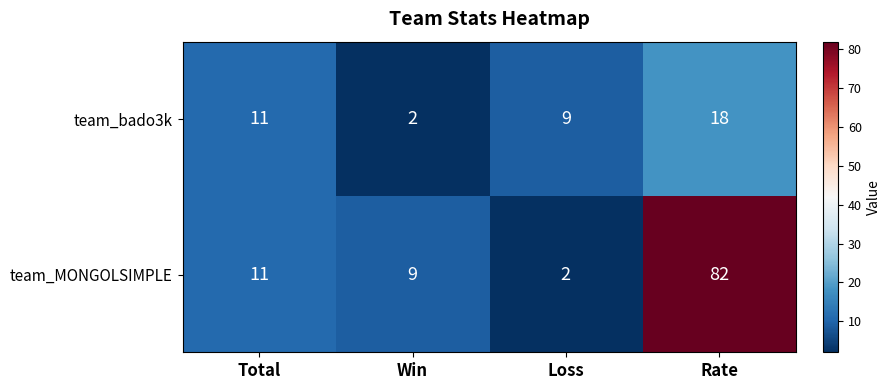

Which category has the lowest value in the team_MONGOLSIMPLE series?

Loss